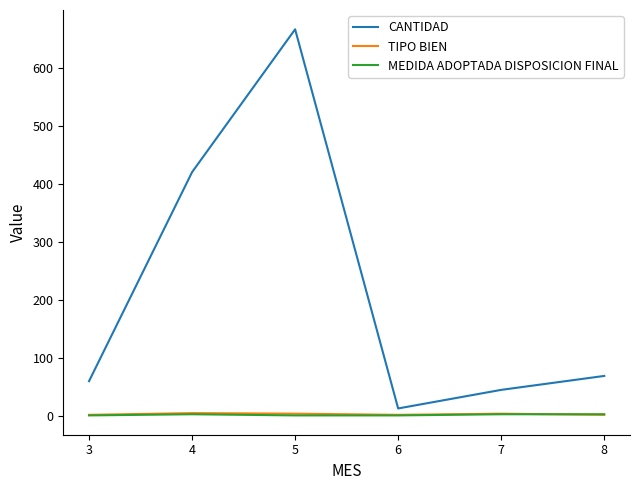

The MEDIDA ADOPTADA DISPOSICION FINAL series shows 3 at 7. True or false?

True